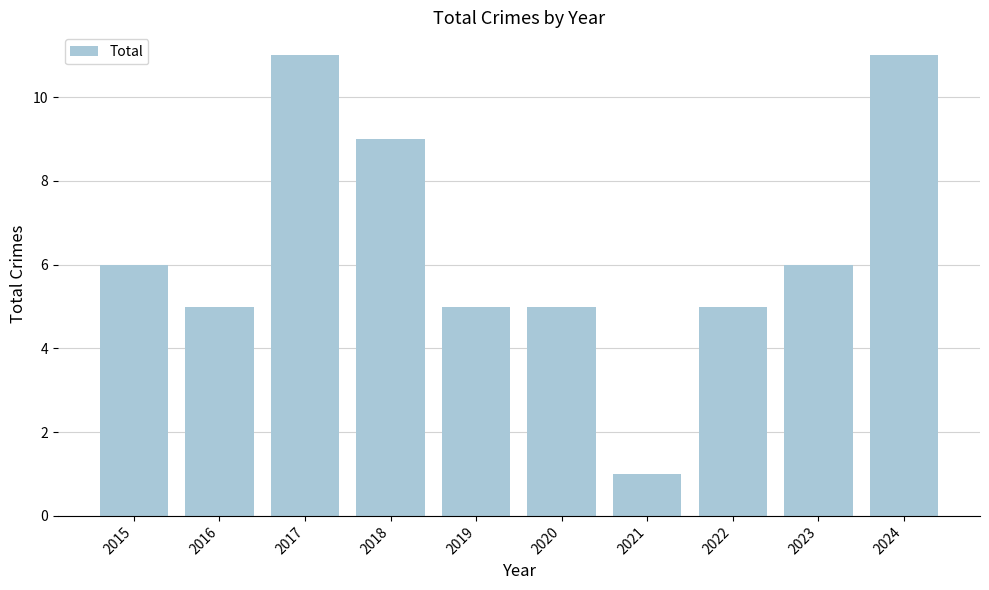

What is the sum of all values?

64